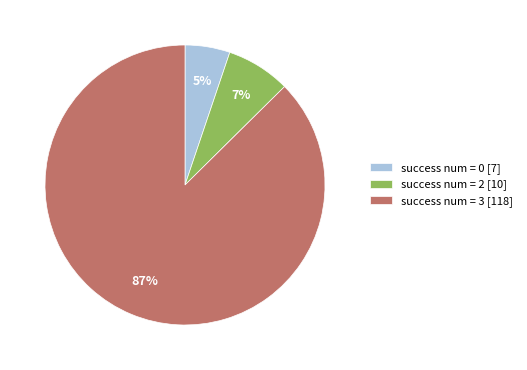

Is it true that success num = 0 [7] is 20% of the pie?

False